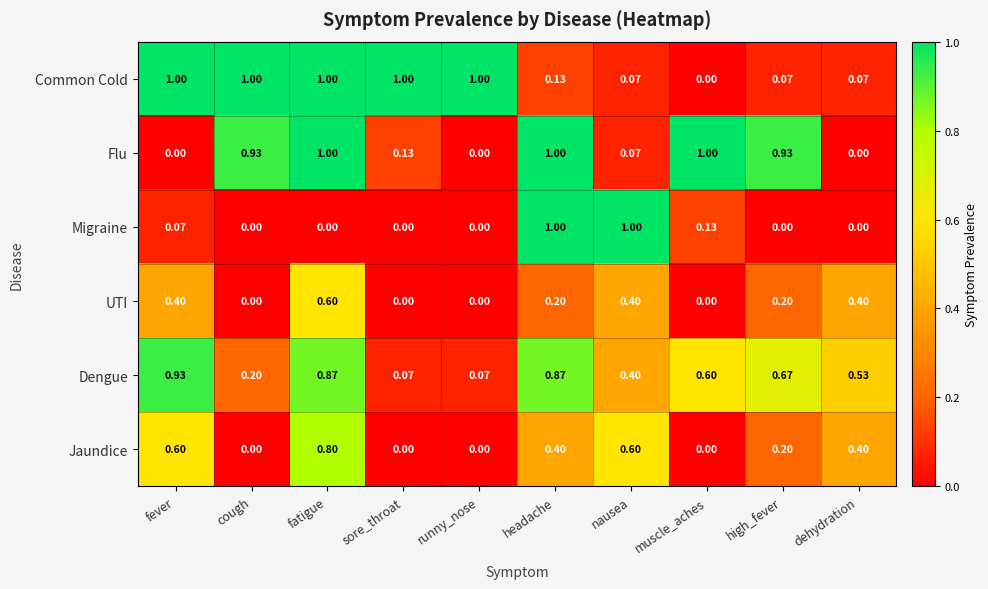

At fever, list the series in order from largest to smallest.

Common Cold, Dengue, Jaundice, UTI, Migraine, Flu